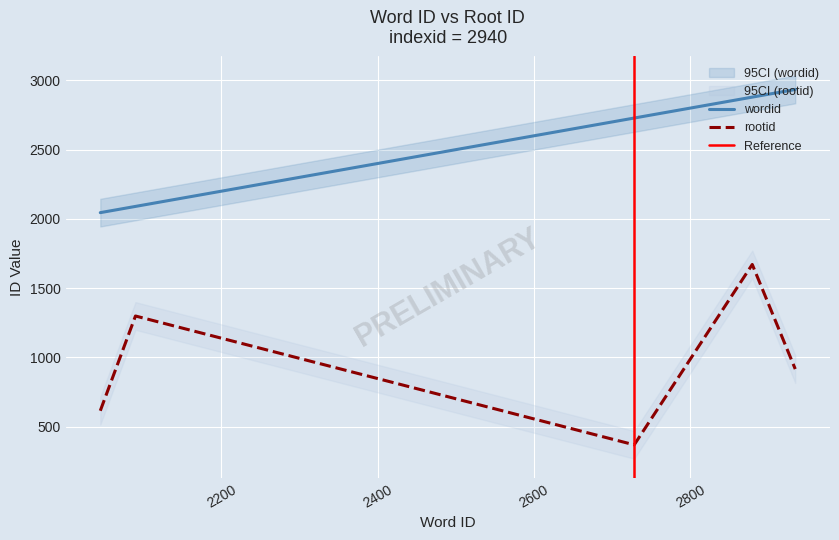

What is the sum of all wordid values?

12676